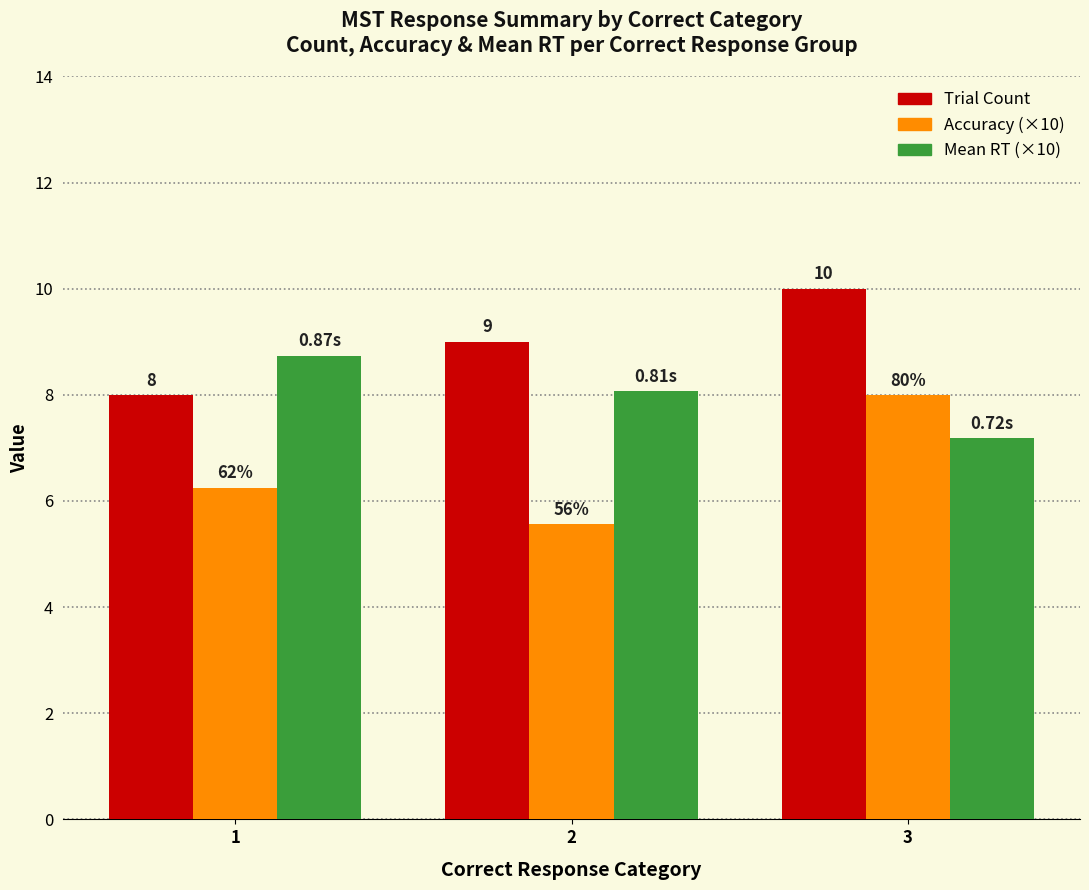

How many bars are there in each group?

3